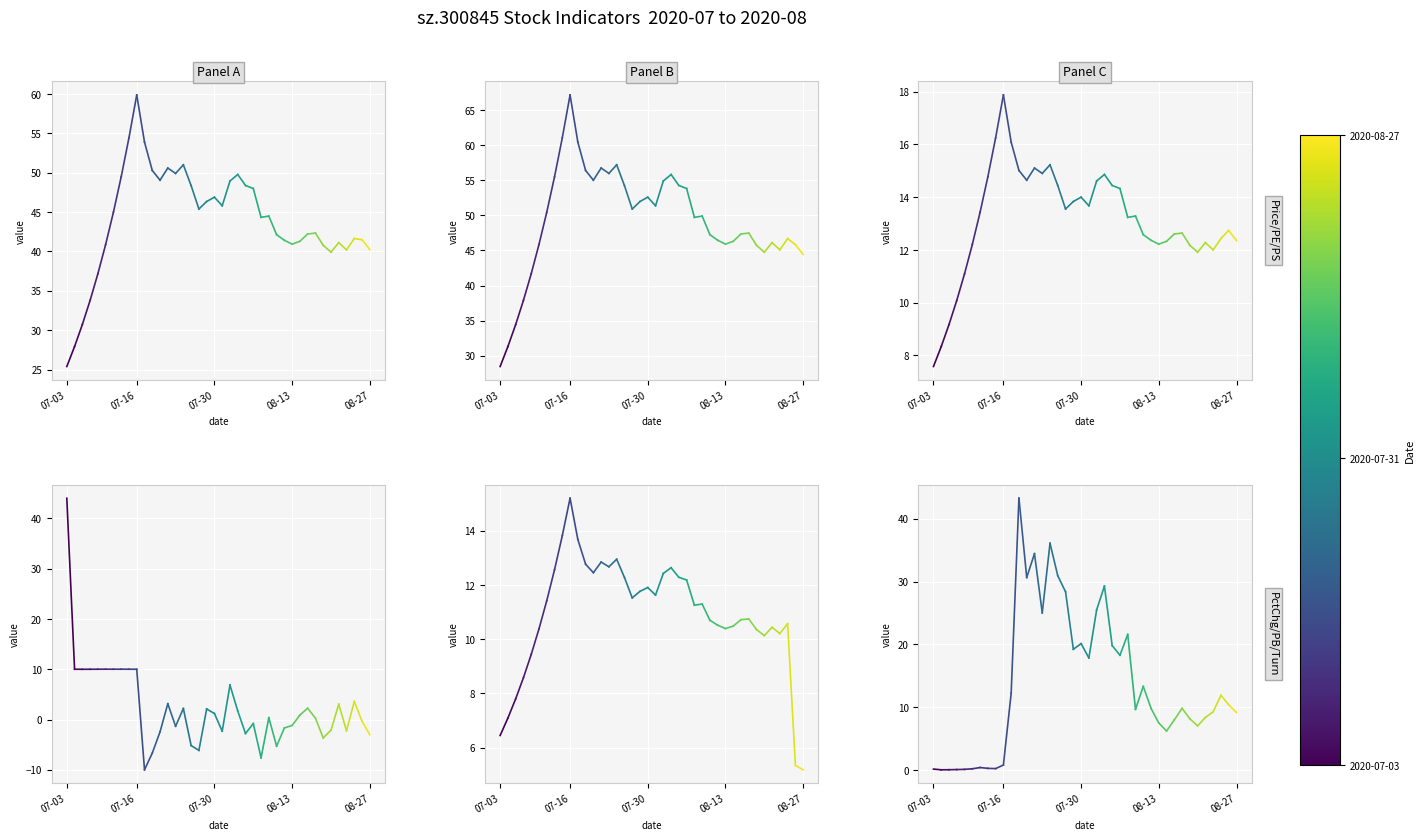

Is it true that psTTM equals 7.6 at 07-03?

True